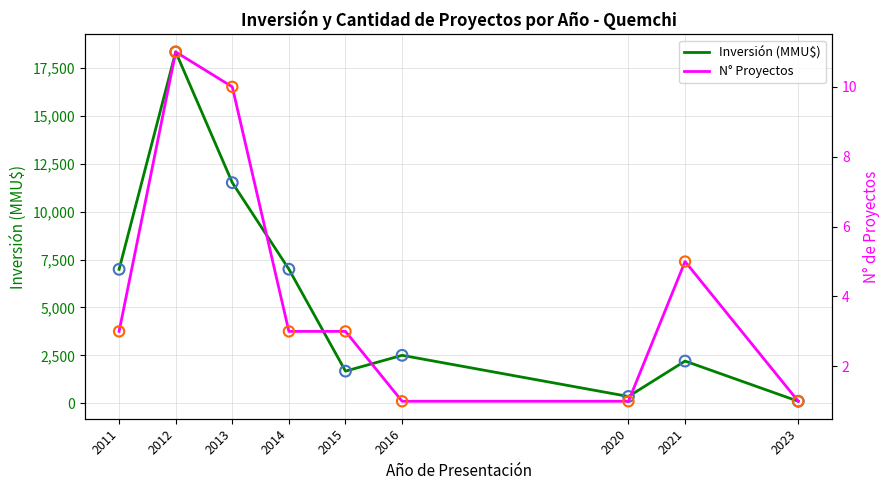

Which series has the largest Y range (max minus min)?

Inversión (MMU$)